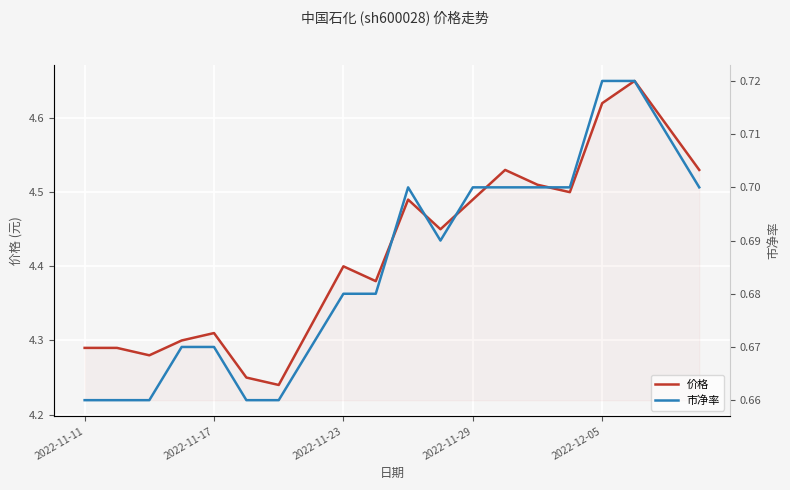

At how many categories does at least one series exceed 3?

20